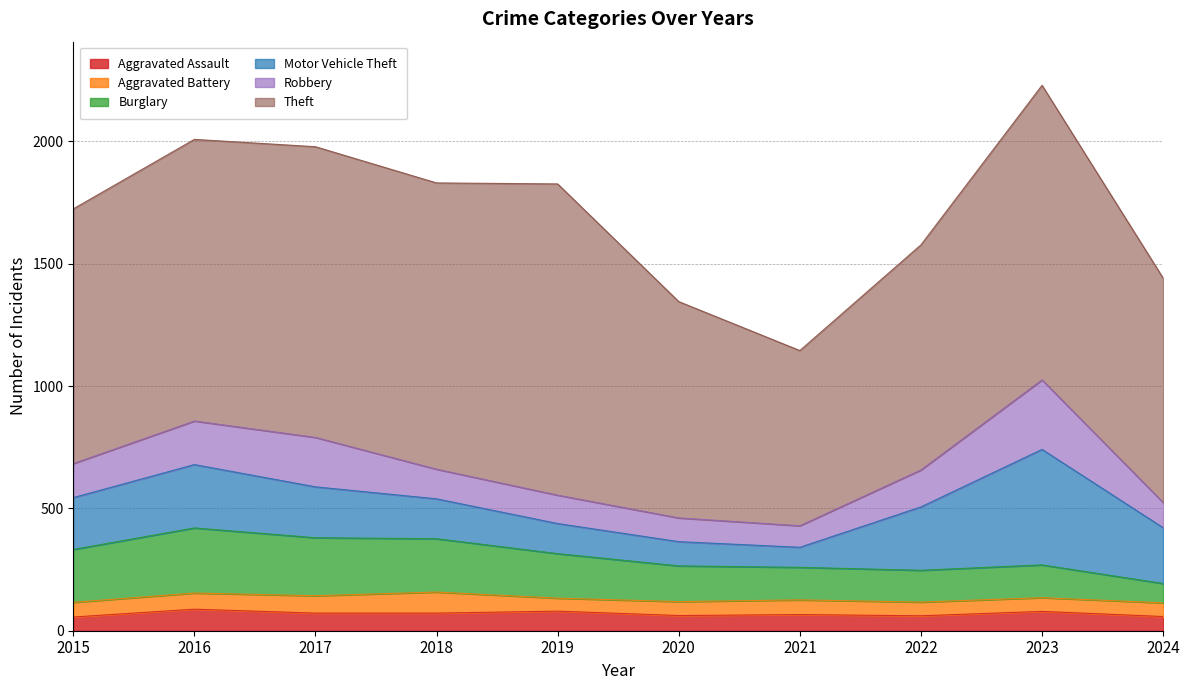

What is the value of the Aggravated Battery point at the 10th from the left?

56